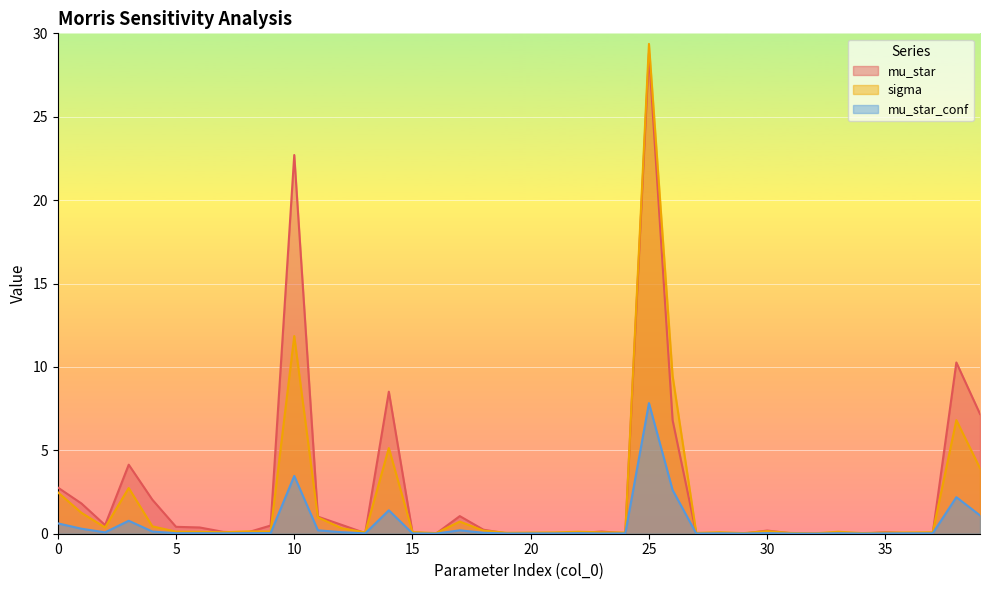

Which series has the largest total across all categories?

mu_star